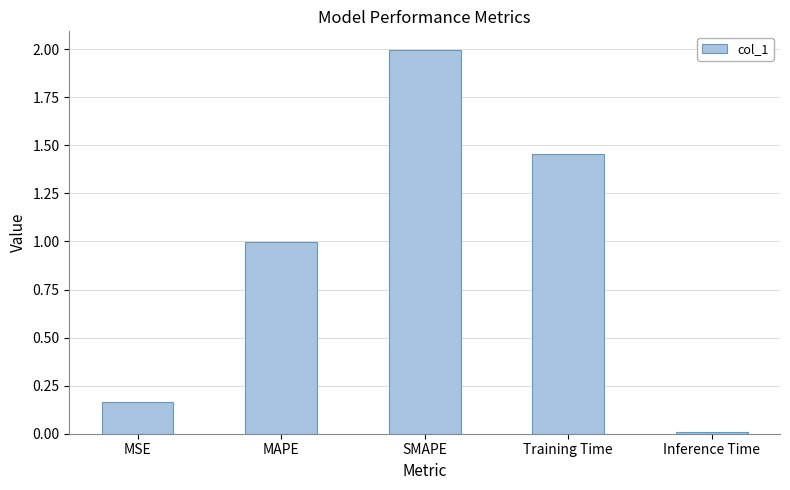

Which has a higher value, SMAPE or MAPE?

SMAPE